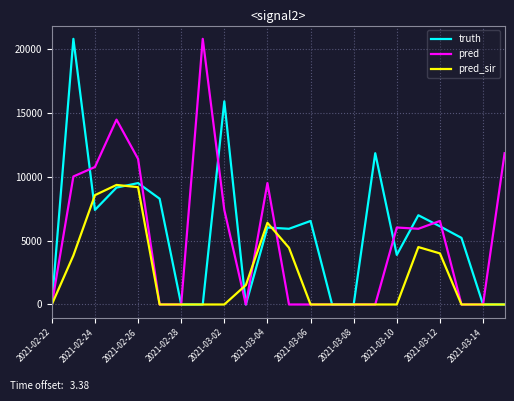

What is the maximum value for truth?

20823